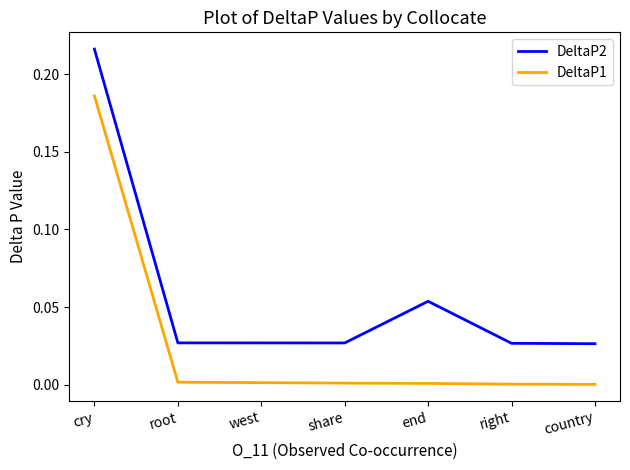

True or false: DeltaP2 and DeltaP1 intersect in this chart.

False